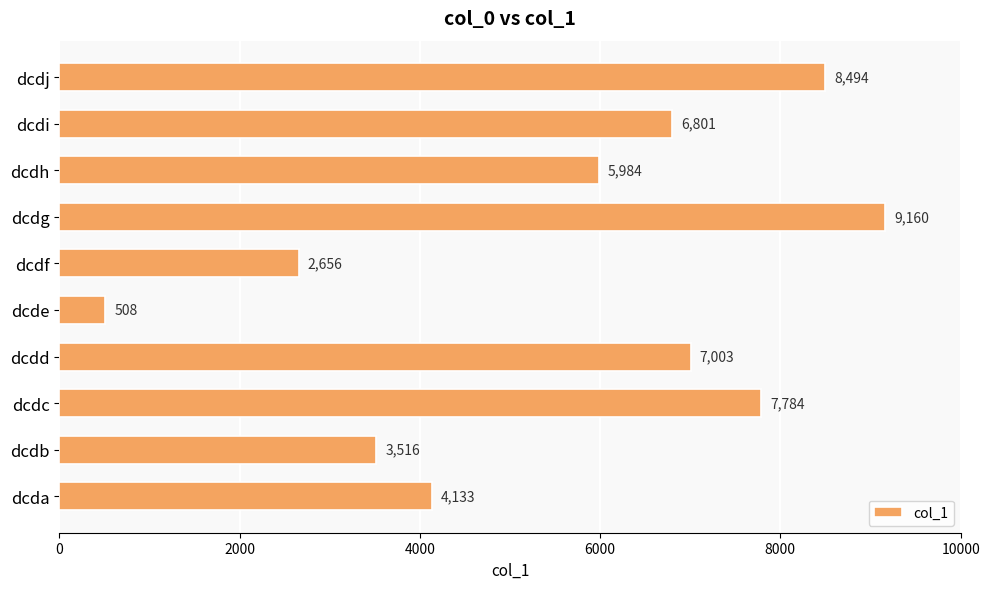

Reading top to bottom, what are all the values shown in this chart?

dcdj=8494	dcdi=6801	dcdh=5984	dcdg=9160	dcdf=2656	dcde=508	dcdd=7003	dcdc=7784	dcdb=3516	dcda=4133